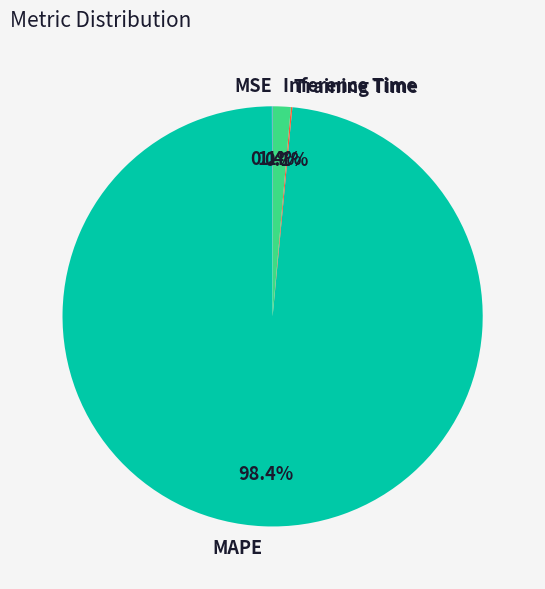

What portion of the pie excludes Inference Time?

98.6%